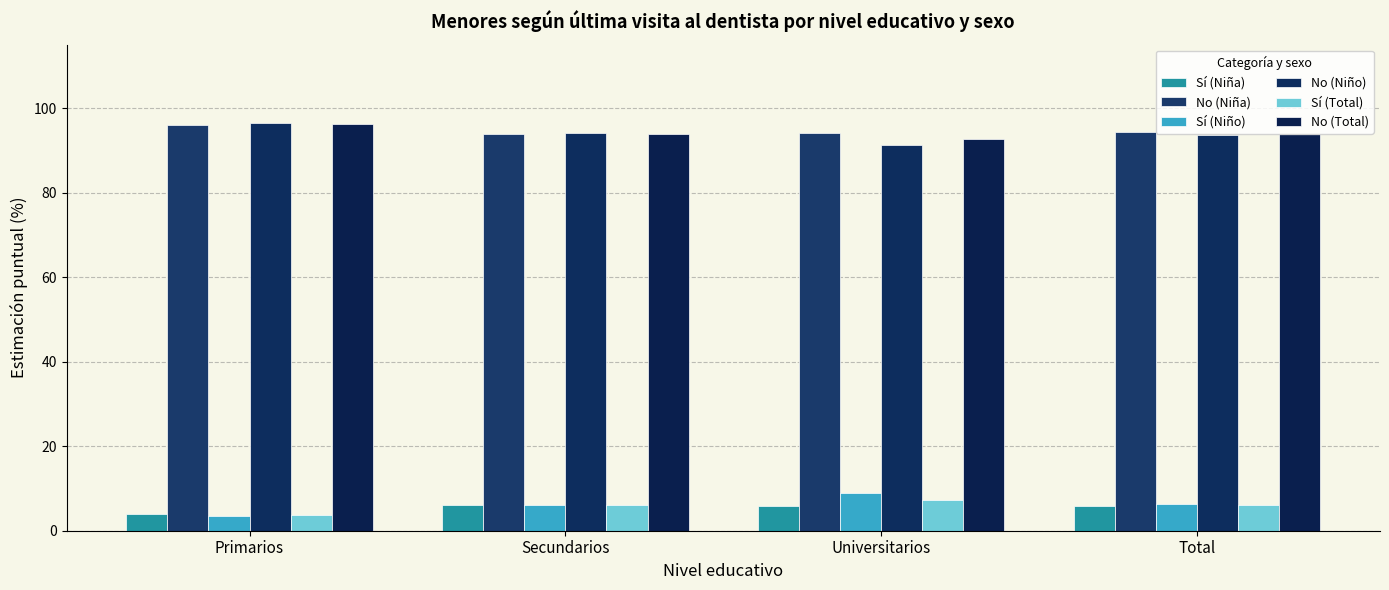

Is it true that Sí (Total) equals 11.9 at Universitarios?

False